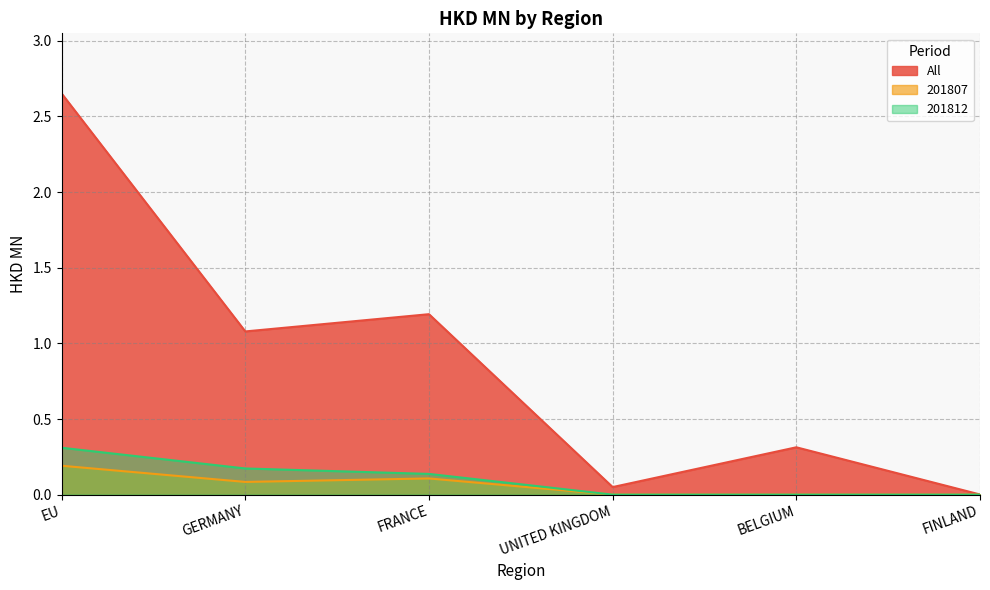

Where is 201807 nearest to the value 0?

UNITED KINGDOM